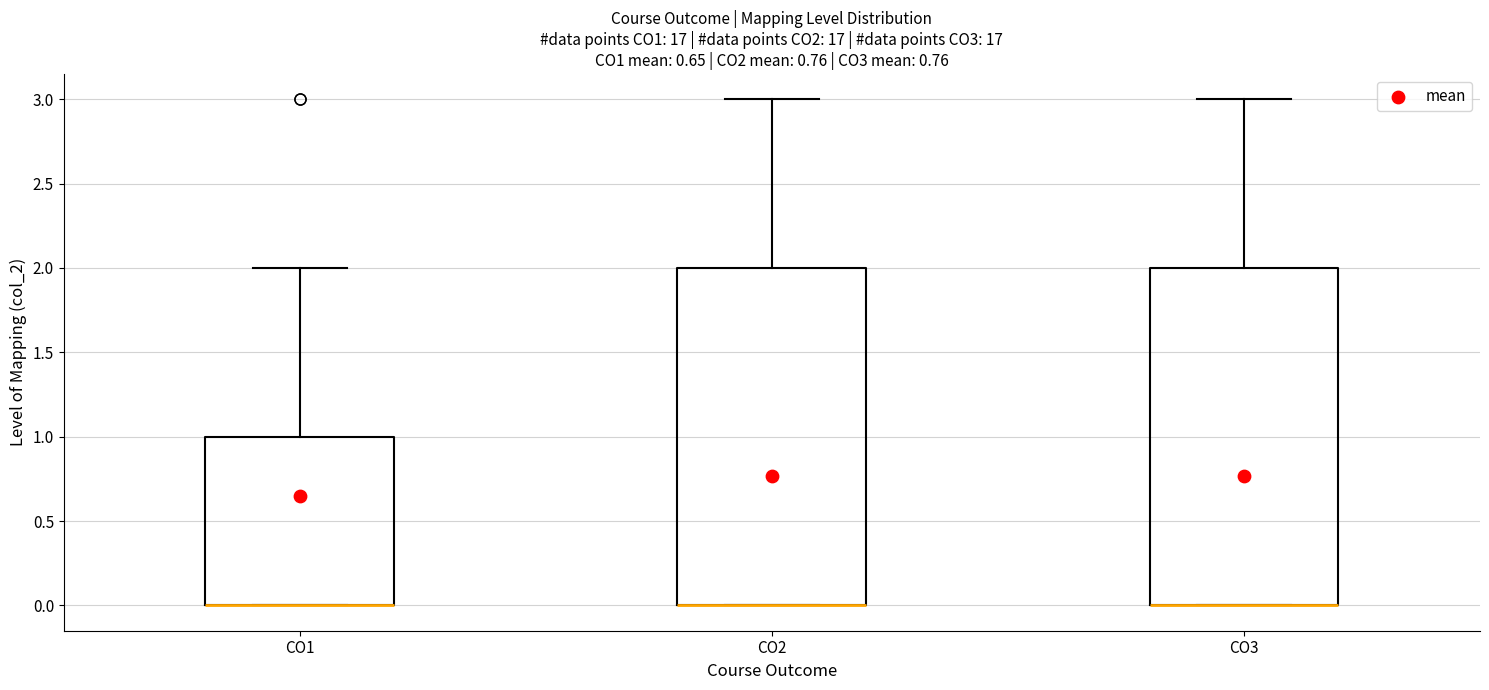

Where is the upper edge of the box for CO1 on the y-axis? The values are not printed on the chart, so give them approximately, as read against the axis.

1